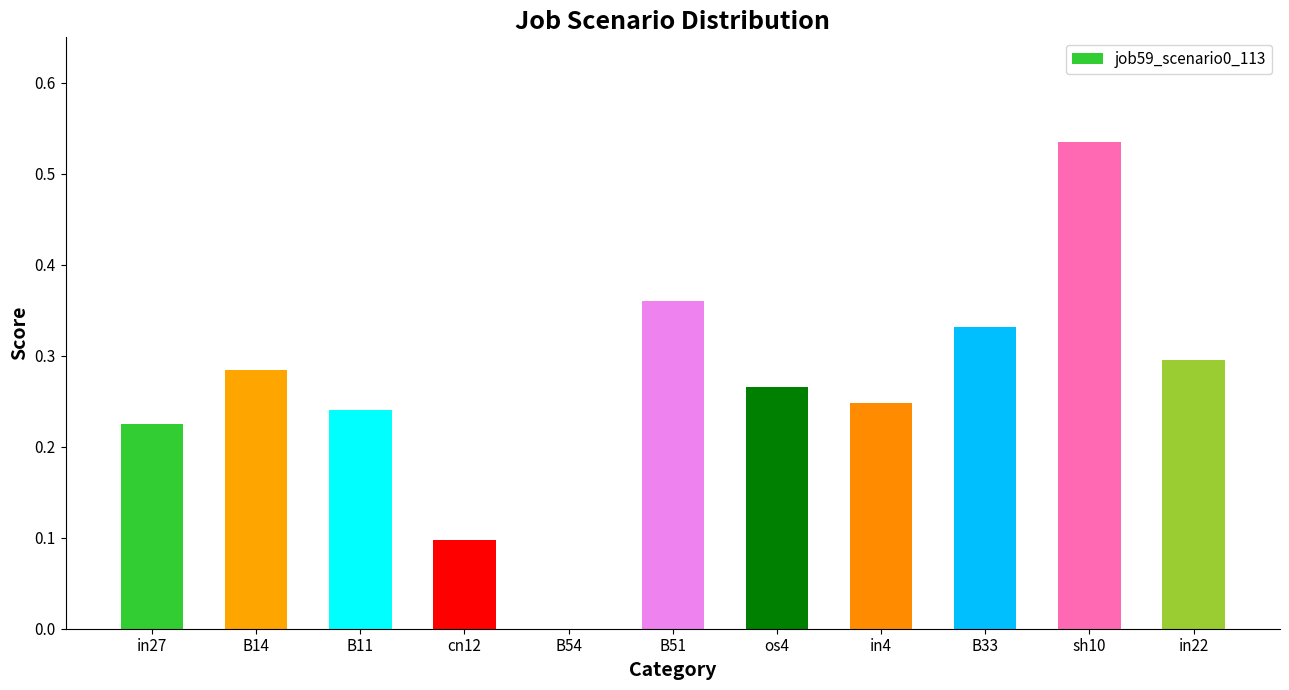

Is it true that the value at in22 is 0.3?

True